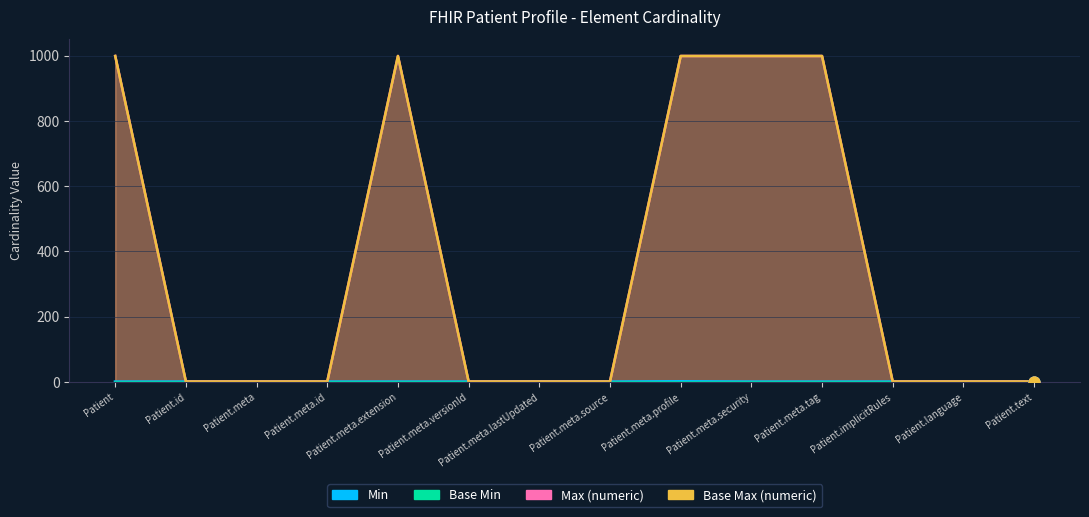

Which series has the largest total across all categories?

Max (numeric)